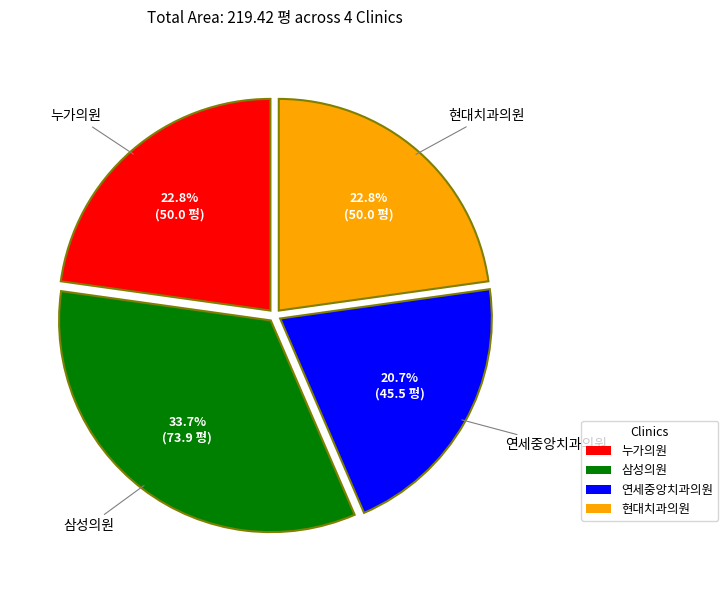

Does any single category account for the majority?

No